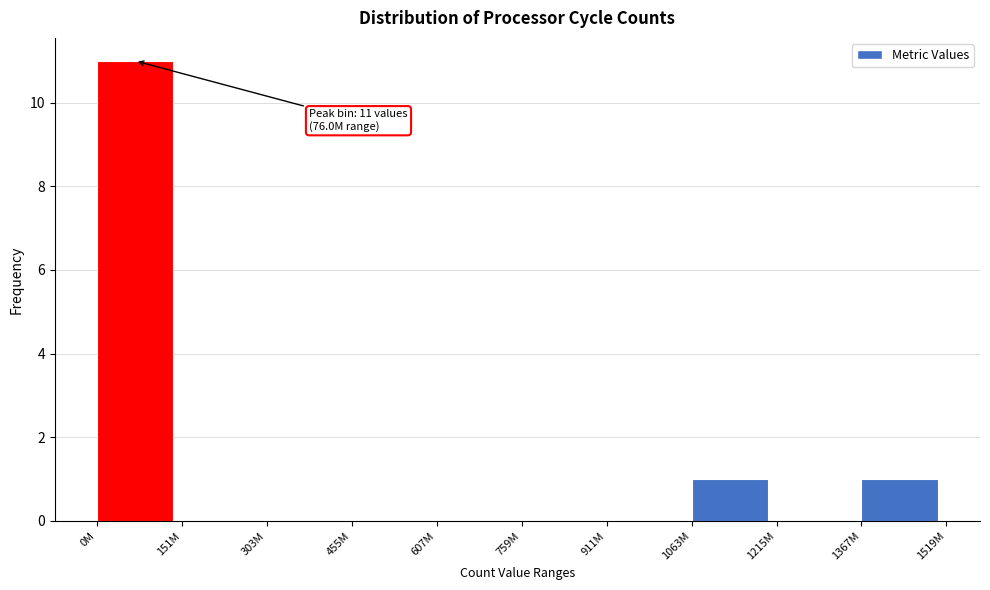

Reading right to left, transcribe all the data shown in this chart.

1367M=1	1215M=0	1063M=1	911M=0	759M=0	607M=0	455M=0	303M=0	151M=0	0M=11